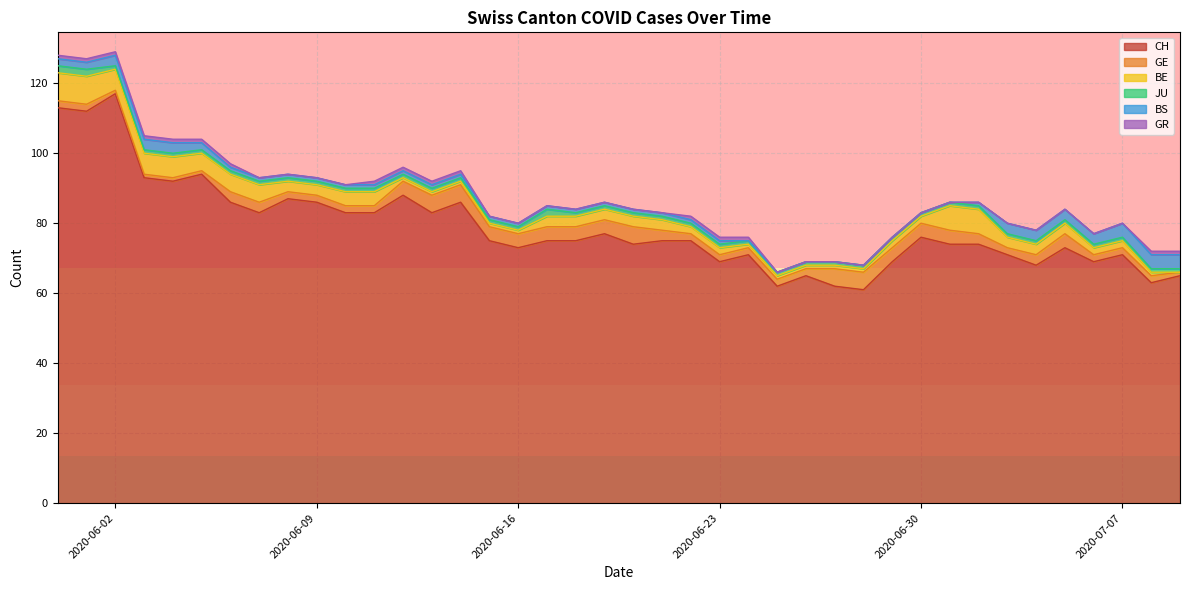

Reading left to right, list all the values displayed in this chart.

CH: 113	112	117	93	92	94	86	83	87	86	83	83	88	83	86	75	73	75	75	77	74	75	75	69	71	62	65	62	61	69	76	74	74	71	68	73	69	71	63	65
GE: 2	2	1	1	1	1	3	3	2	2	2	2	4	5	5	4	4	4	4	4	5	3	2	2	2	2	2	5	5	4	4	4	3	2	3	4	2	2	2	1
BE: 8	8	6	6	6	5	5	5	3	3	4	4	1	1	1	1	1	3	3	3	3	3	2	2	1	1	1	1	1	2	2	7	7	3	3	3	2	2	1	0
JU: 2	2	1	1	1	1	1	1	1	1	1	1	1	1	1	1	1	2	1	1	1	1	1	1	1	1	1	1	1	1	1	1	1	1	1	1	1	1	1	1
BS: 2	2	3	3	3	2	1	1	1	1	1	1	1	1	1	1	1	1	1	1	1	1	1	1	0	0	0	0	0	0	0	0	1	3	3	3	3	4	4	4
GR: 1	1	1	1	1	1	1	0	0	0	0	1	1	1	1	0	0	0	0	0	0	0	1	1	1	0	0	0	0	0	0	0	0	0	0	0	0	0	1	1